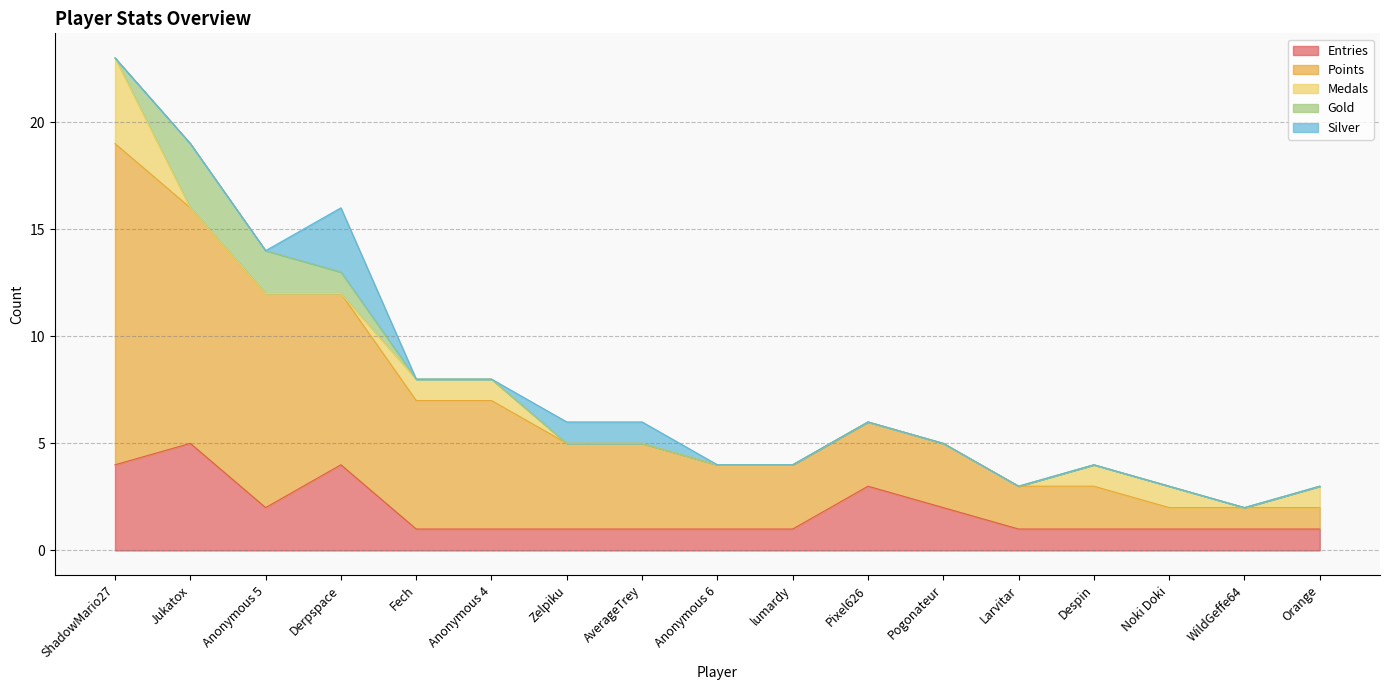

List the labels in order of Gold value, smallest first.

ShadowMario27, Fech, Anonymous 4, Zelpiku, AverageTrey, Anonymous 6, lumardy, Pixel626, Pogonateur, Larvitar, Despin, Noki Doki, WildGeffe64, Orange, Derpspace, Anonymous 5, Jukatox